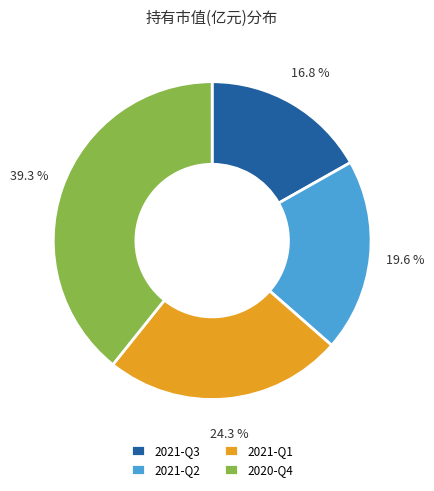

Does 2020-Q4 account for over 50% of the chart?

No